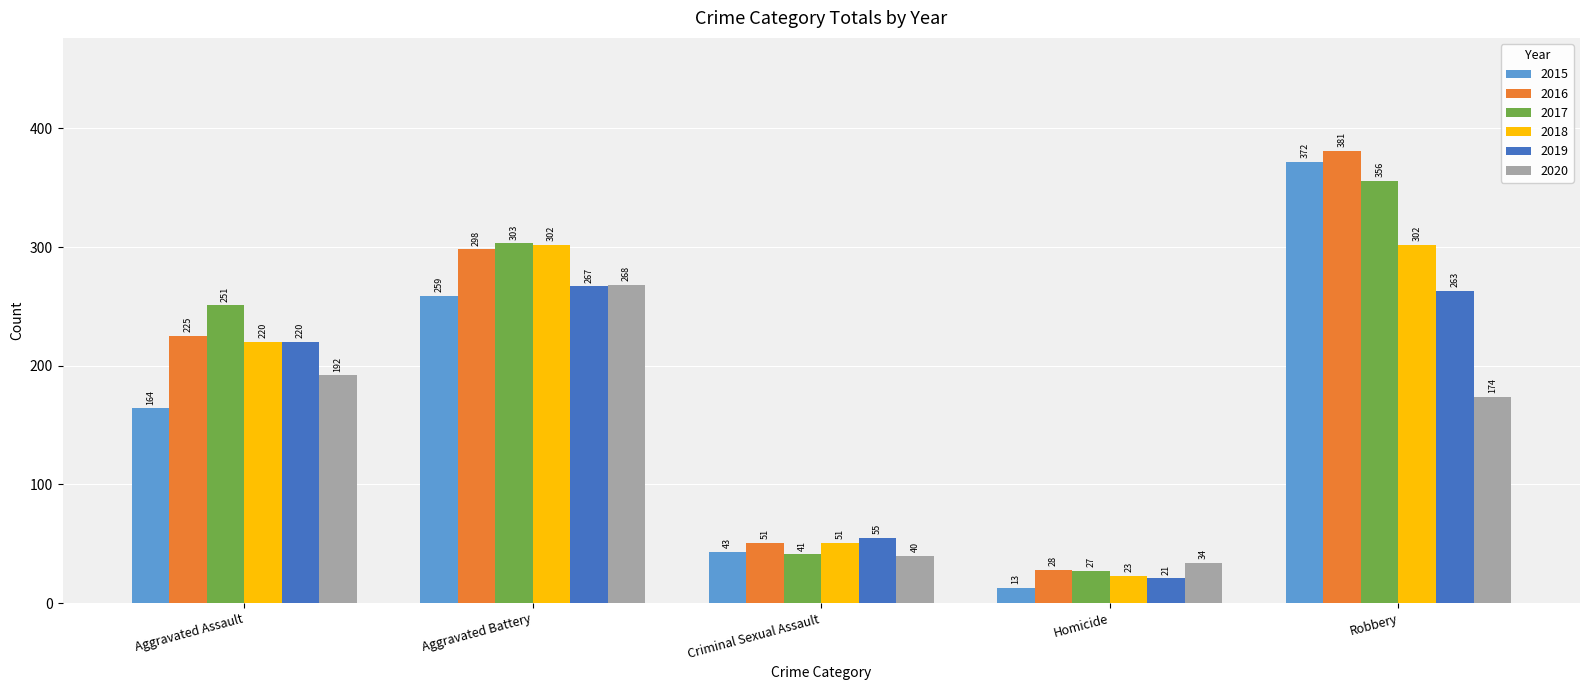

The 2019 series shows 220 at Aggravated Assault. True or false?

True